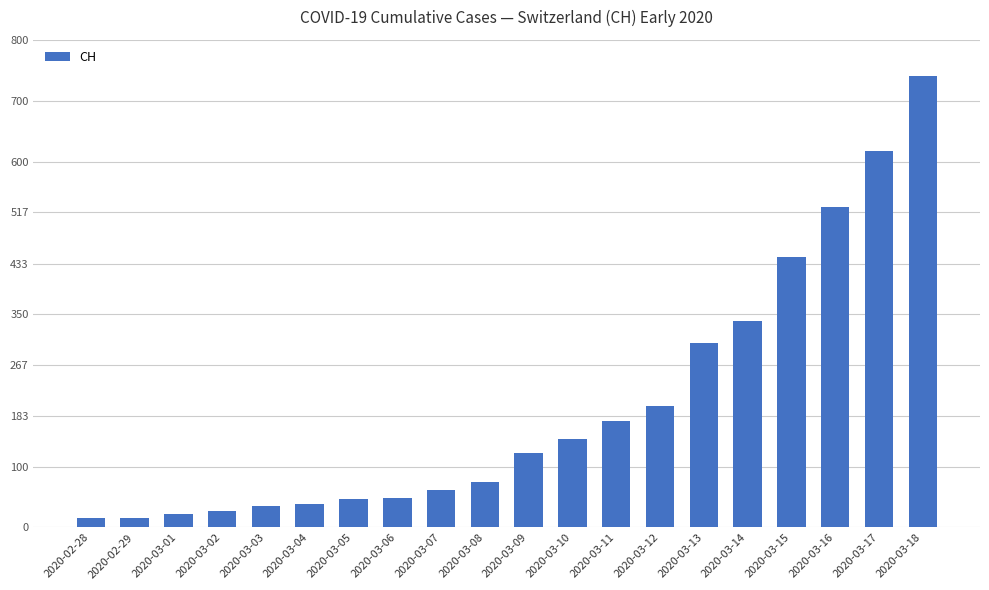

Count the number of categories in the chart.

20